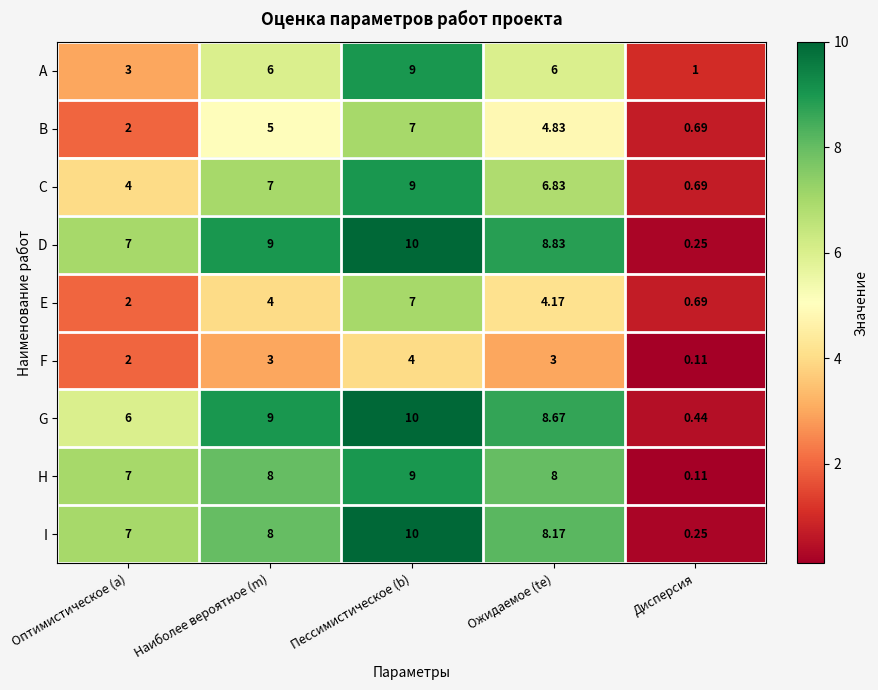

At which category does the chart reach its minimum across all series?

Дисперсия